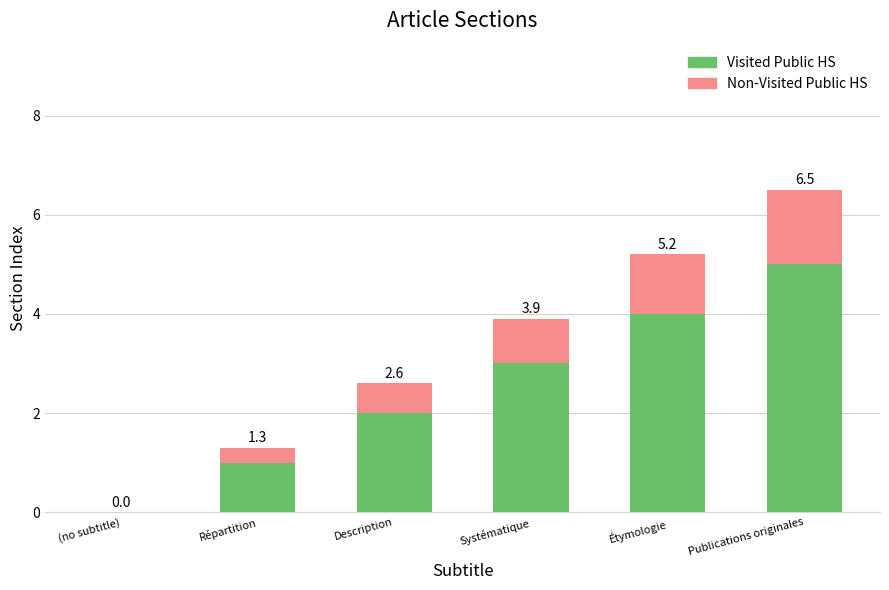

At which label does Visited Public HS first exceed 3?

Étymologie